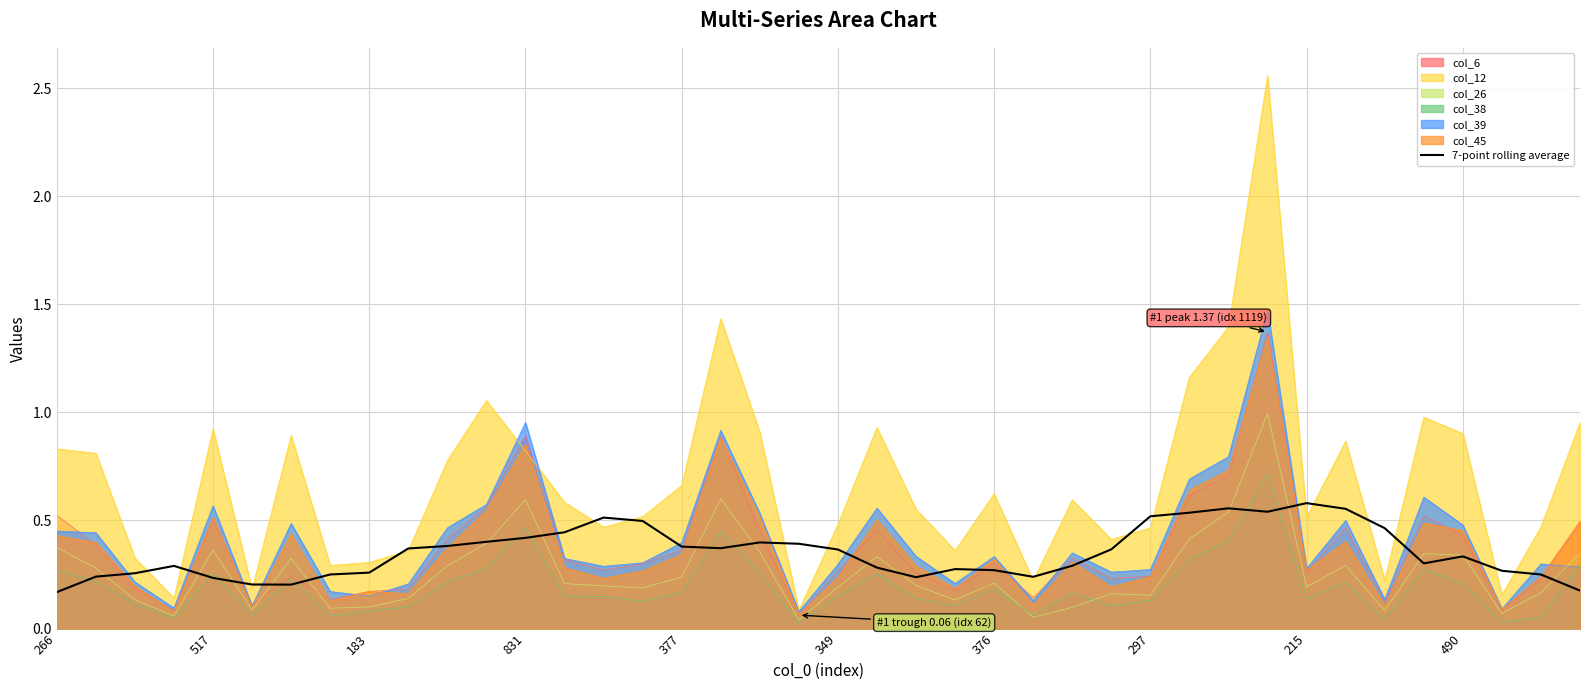

Which series has the largest total across all categories?

col_12